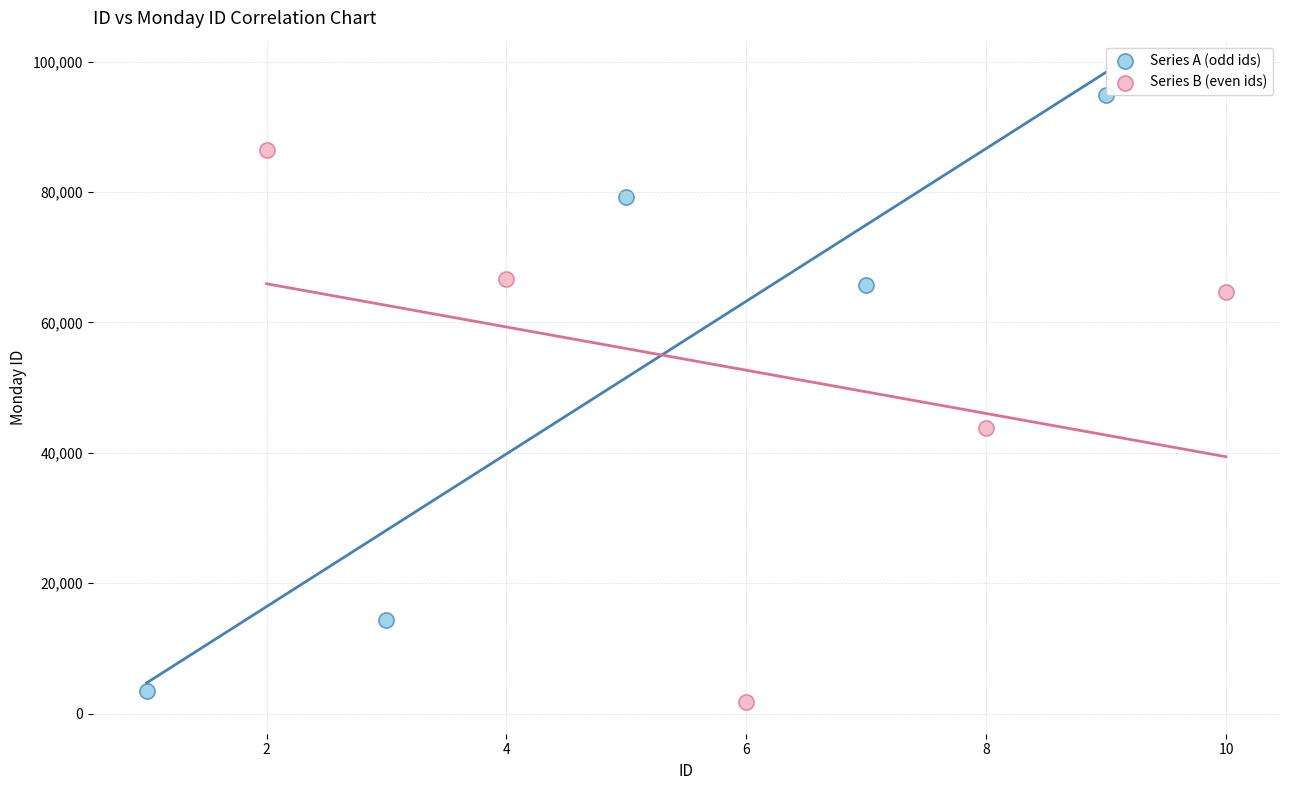

What are all the series names shown in the legend?

Series A (odd ids), Series B (even ids)